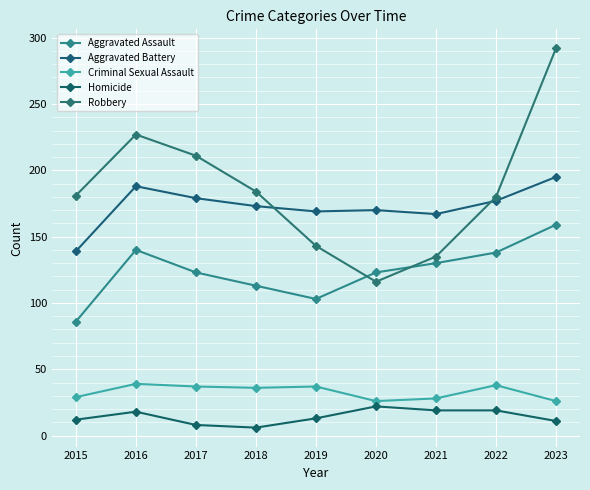

What is the smallest value displayed?

6